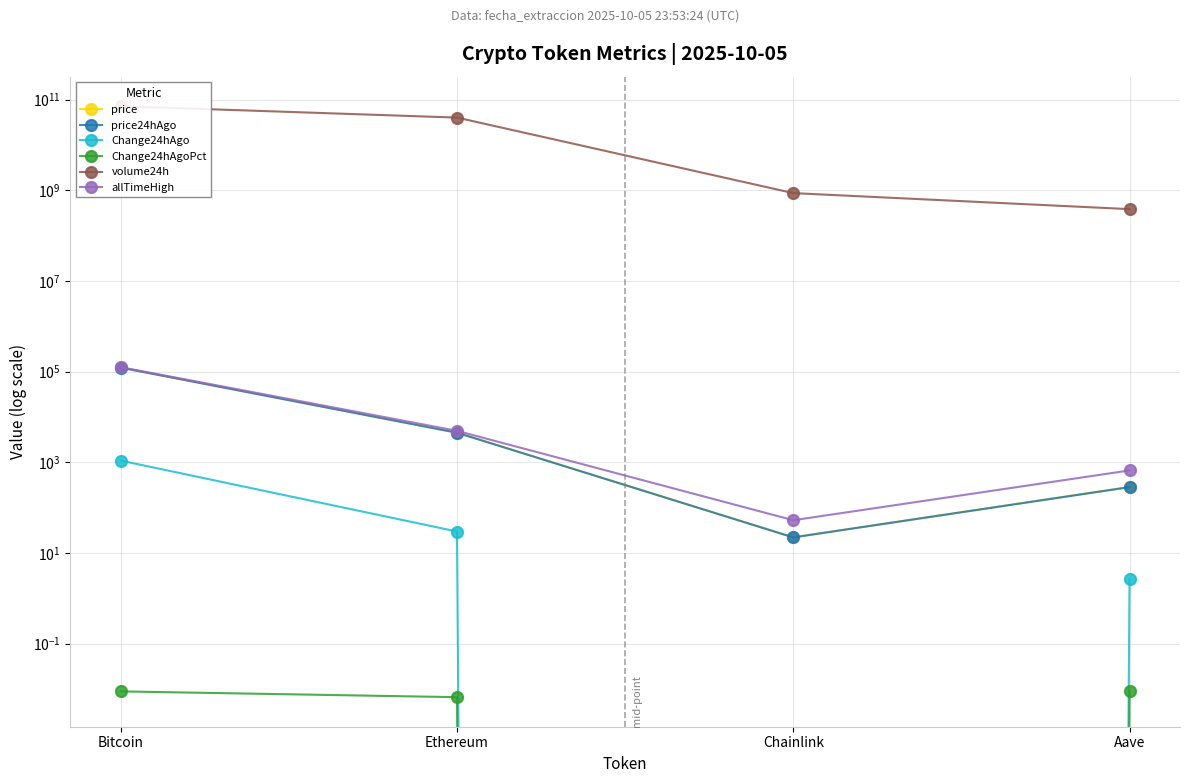

Reading right to left, list all the values displayed in this chart.

price: 286.0	22.1	4518.6	123526.0
price24hAgo: 283.4	22.1	4488.9	122436.0
Change24hAgo: 2.6	0.0	29.7	1090.0
Change24hAgoPct: 0.0	0.0	0.0	0.0
volume24h: 384840341.0	868479143.0	40268313421.0	71771199065.0
allTimeHigh: 661.7	52.7	4946.1	125506.0